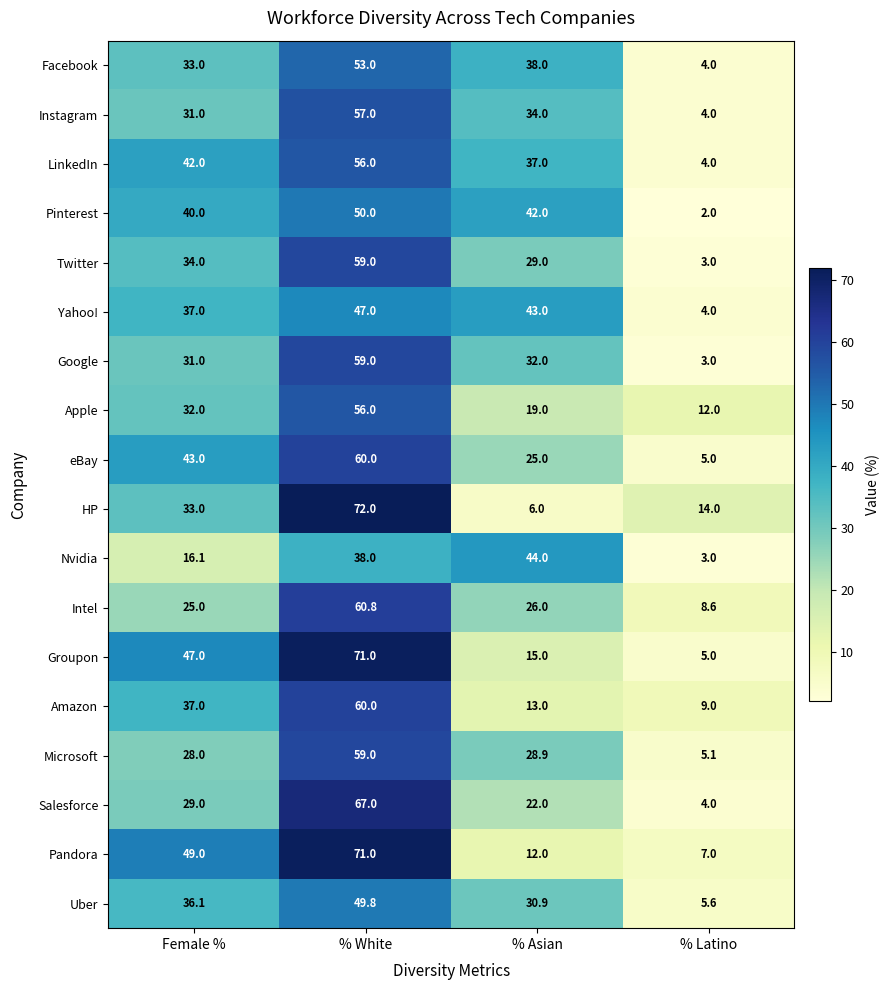

At which label is Salesforce closest to 35?

Female %